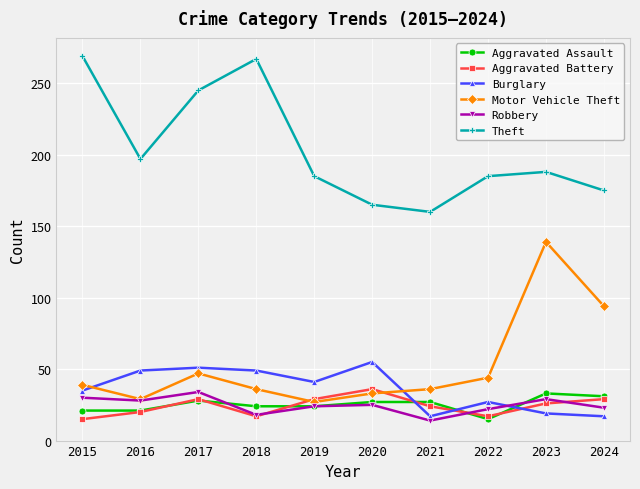

What value does the Motor Vehicle Theft series have at 2015, to the nearest 5?

40